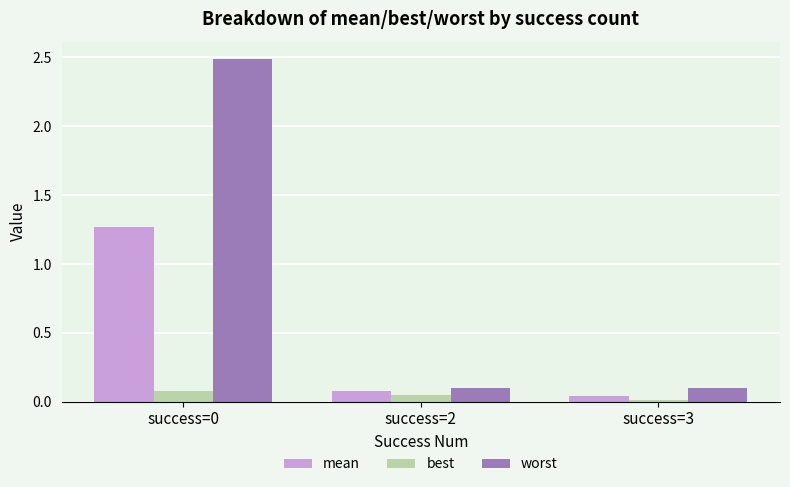

What are all the series names shown in the legend?

mean, best, worst